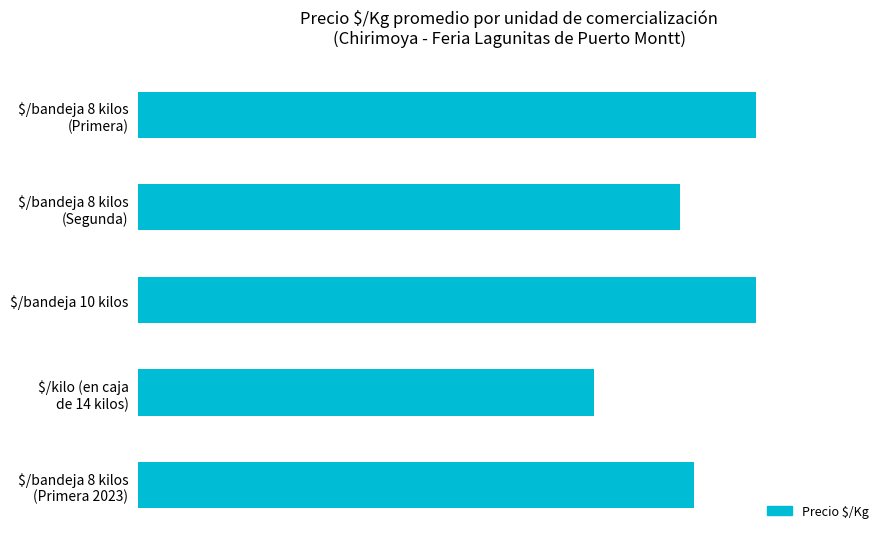

Does the chart contain any negative values?

No